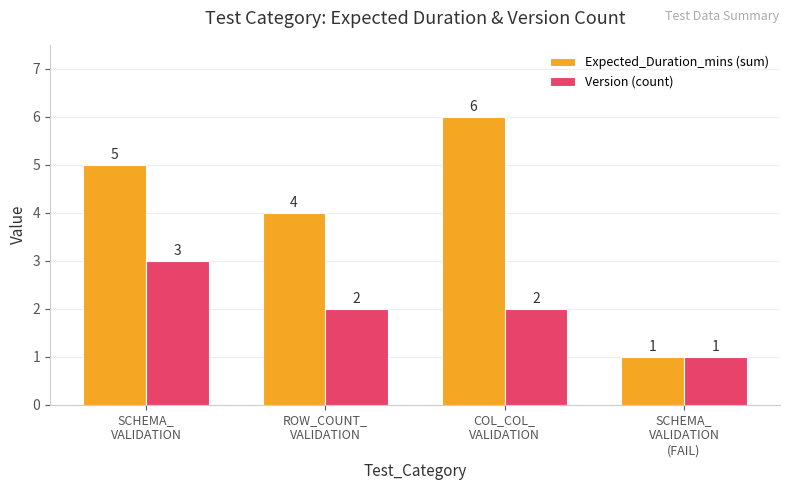

Which series has the widest spread of values?

Expected_Duration_mins (sum)